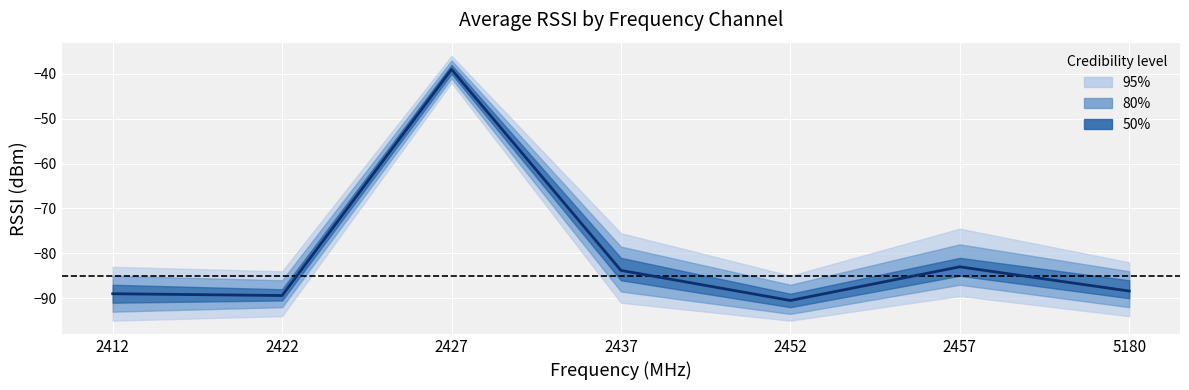

How many values exceed -88?

3